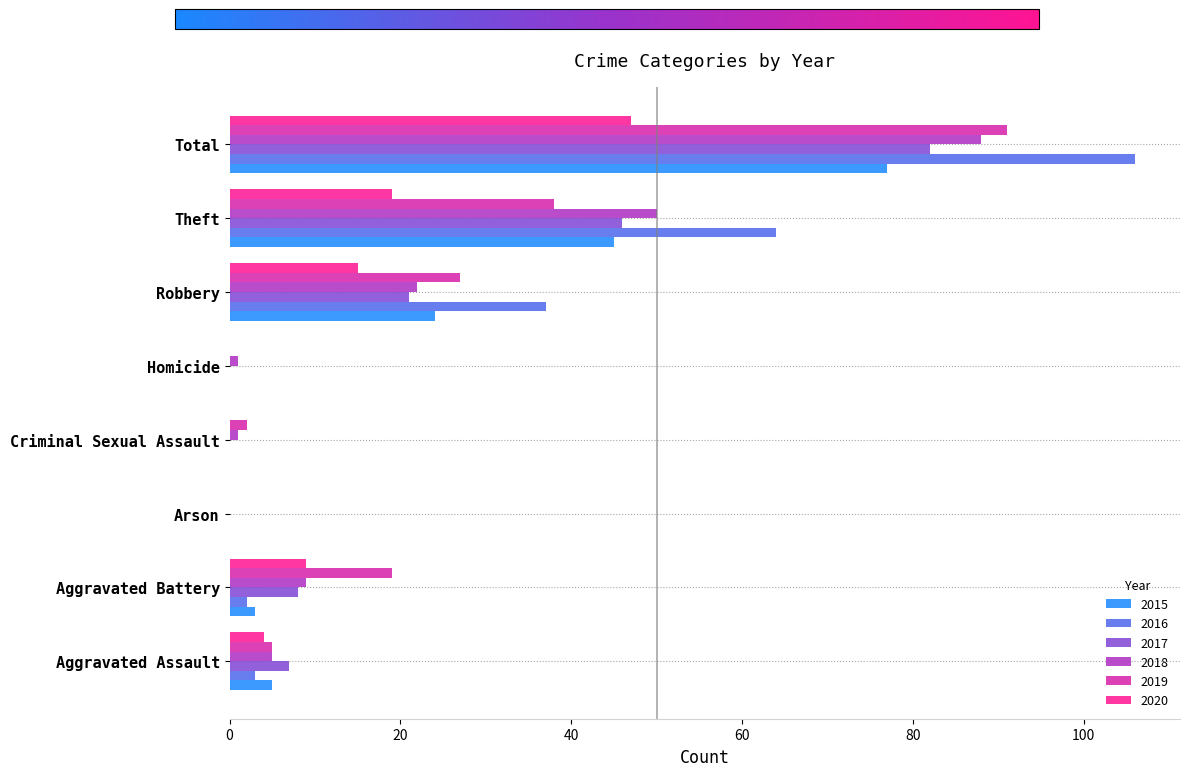

Which series has the widest spread of values?

2016